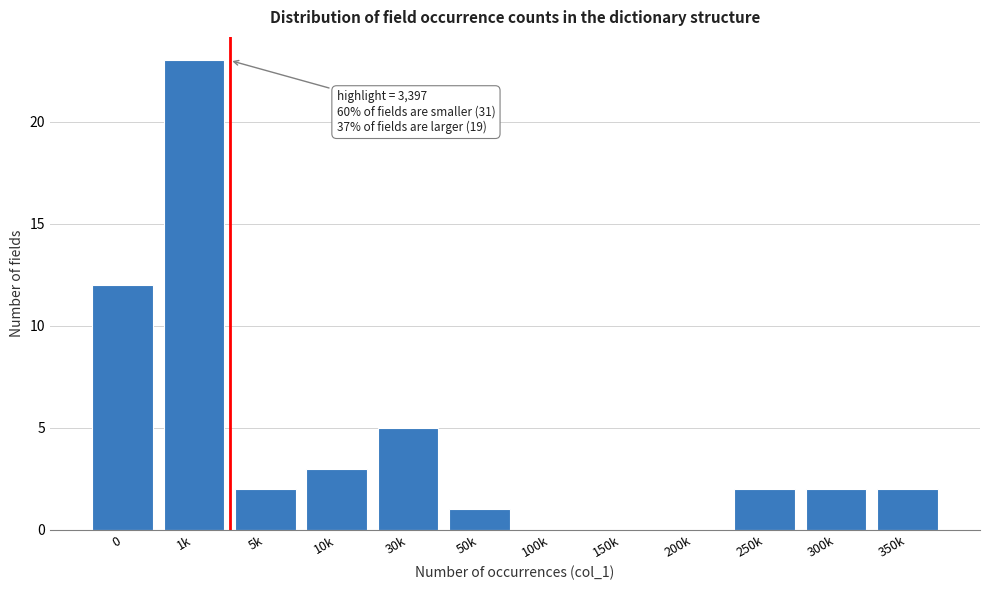

Reading left to right, list all the values displayed in this chart.

0=12	1k=23	5k=2	10k=3	30k=5	50k=1	100k=0	150k=0	200k=0	250k=2	300k=2	350k=2